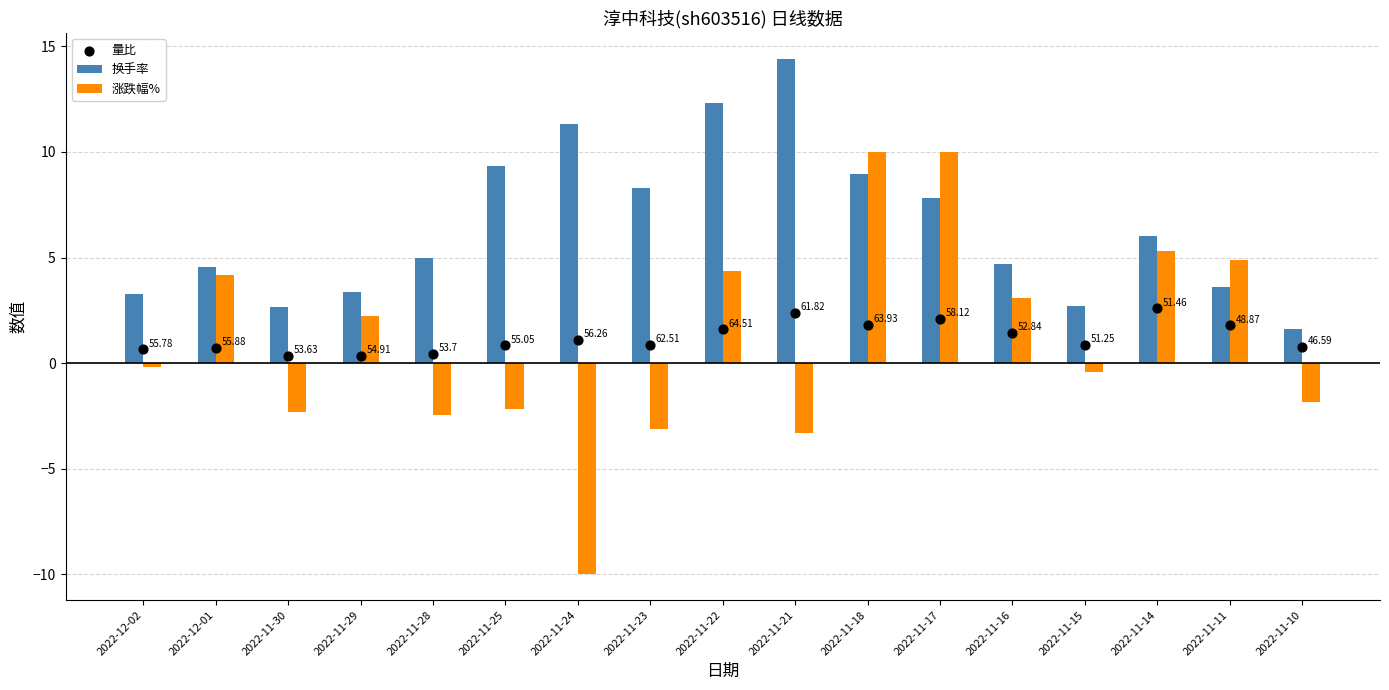

At which category is the sum across all series the highest?

2022-11-18